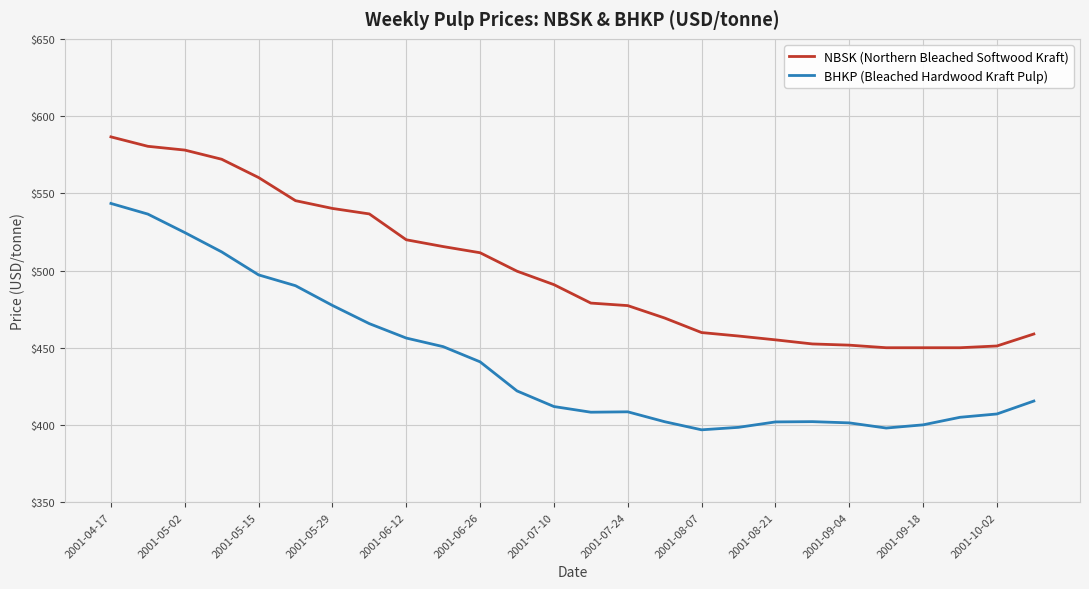

Which series has the widest spread of values?

BHKP (Bleached Hardwood Kraft Pulp)